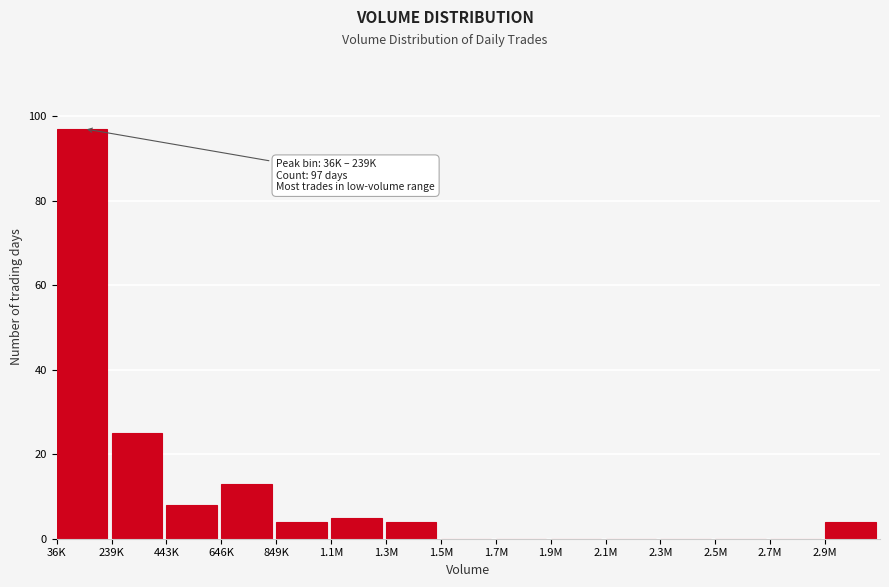

Reading left to right, list all the values displayed in this chart.

36K=97	239K=25	443K=8	646K=13	849K=4	1.1M=5	1.3M=4	1.5M=0	1.7M=0	1.9M=0	2.1M=0	2.3M=0	2.5M=0	2.7M=0	2.9M=4